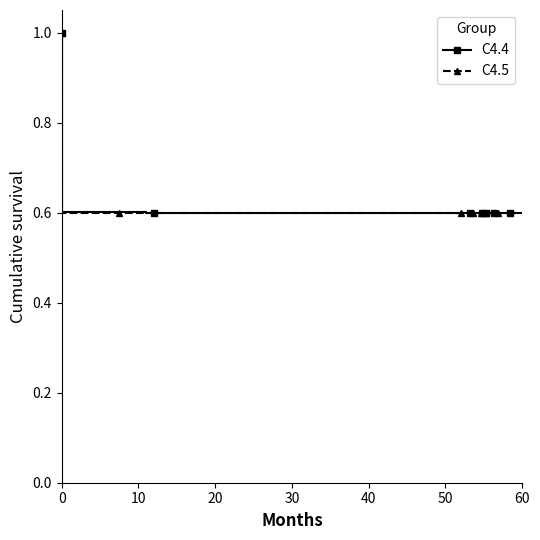

How many series are shown in this chart?

2